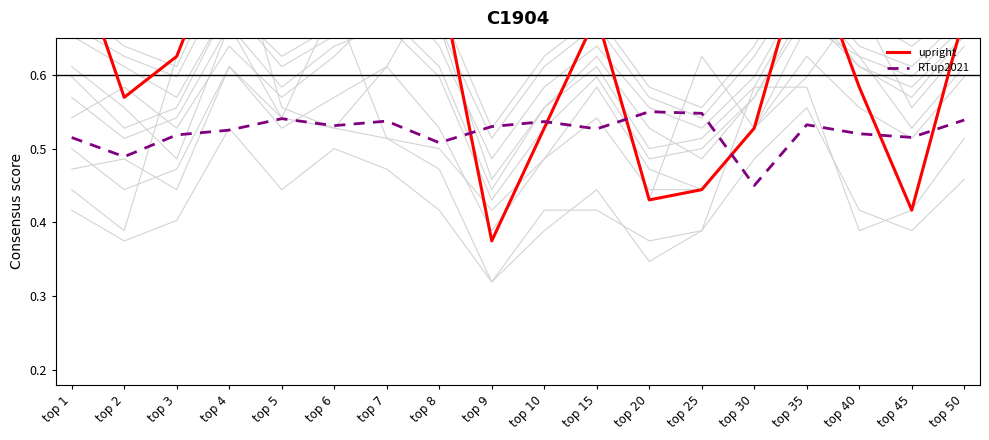

What is the difference between the second highest and second lowest values in the upright series?

0.4